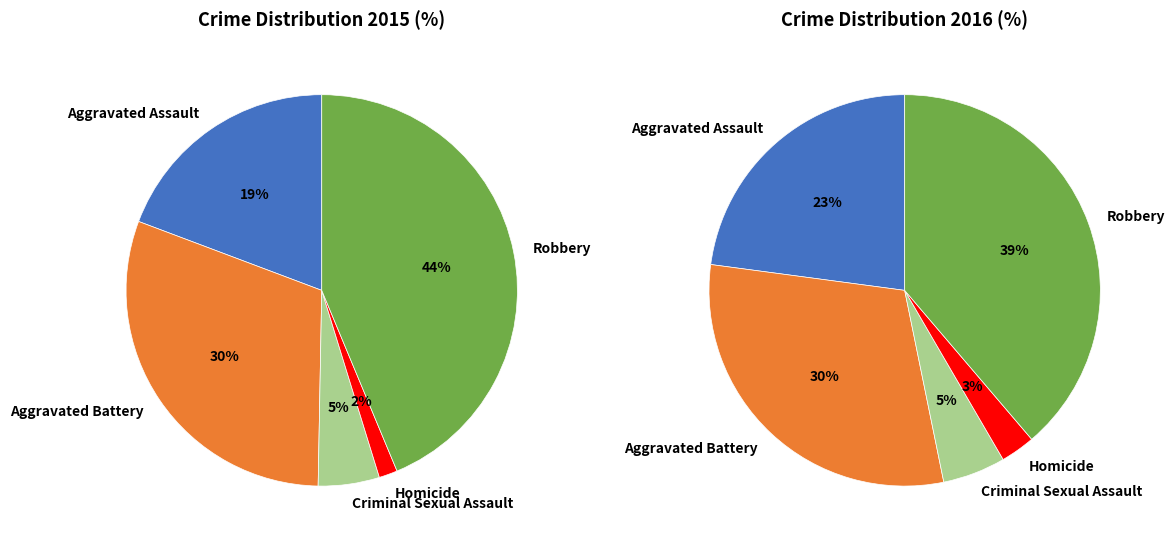

What is the smallest slice in the pie chart?

Homicide